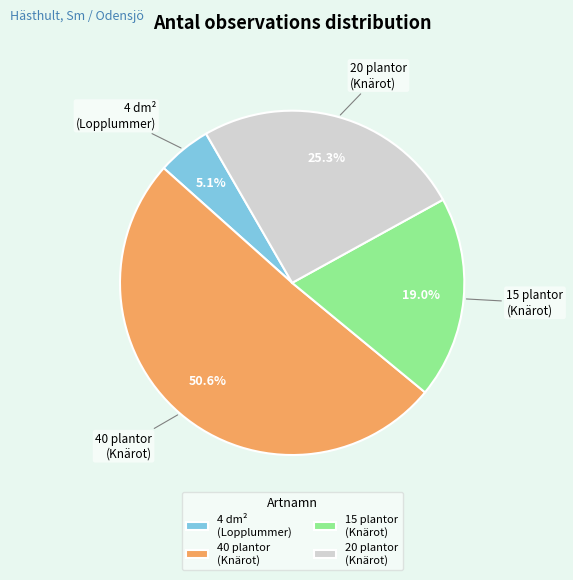

What is the smallest slice in the pie chart?

4 dm² (Lopplummer)